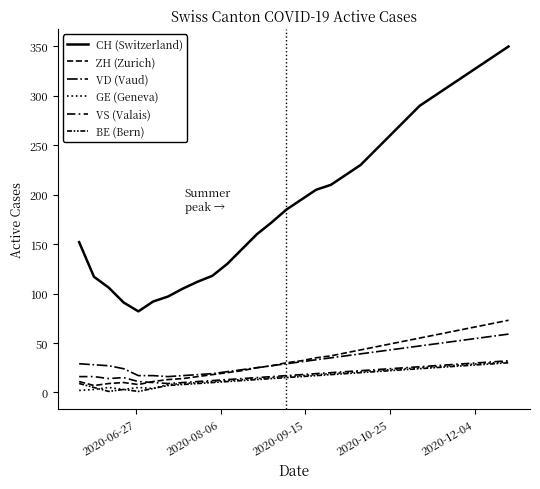

How many lines are shown in the chart?

6